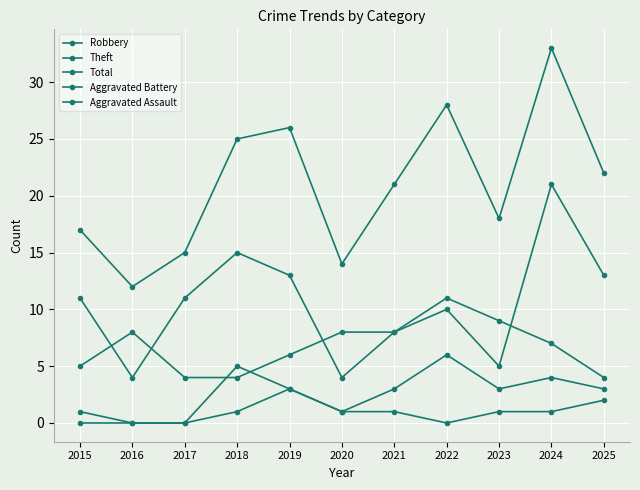

How many lines are shown in the chart?

5